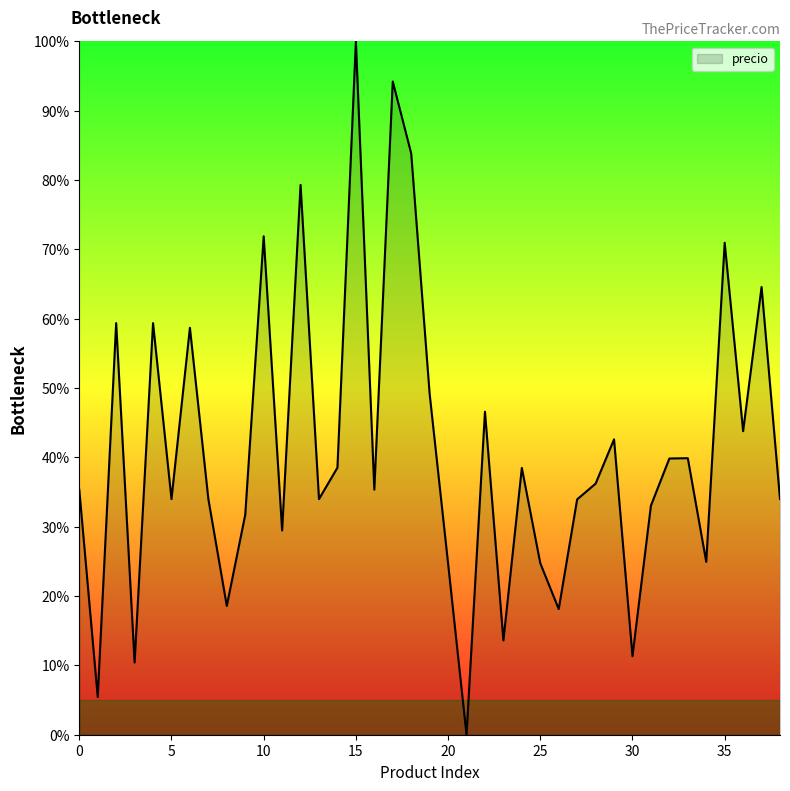

What is the greatest value displayed?

100.0